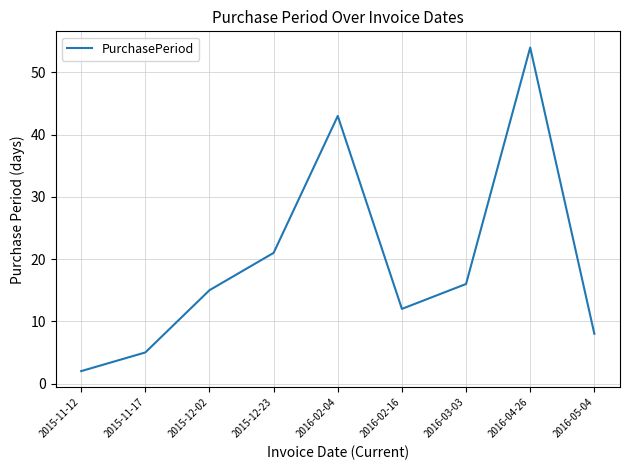

Is this an area chart (filled region under the line)?

No